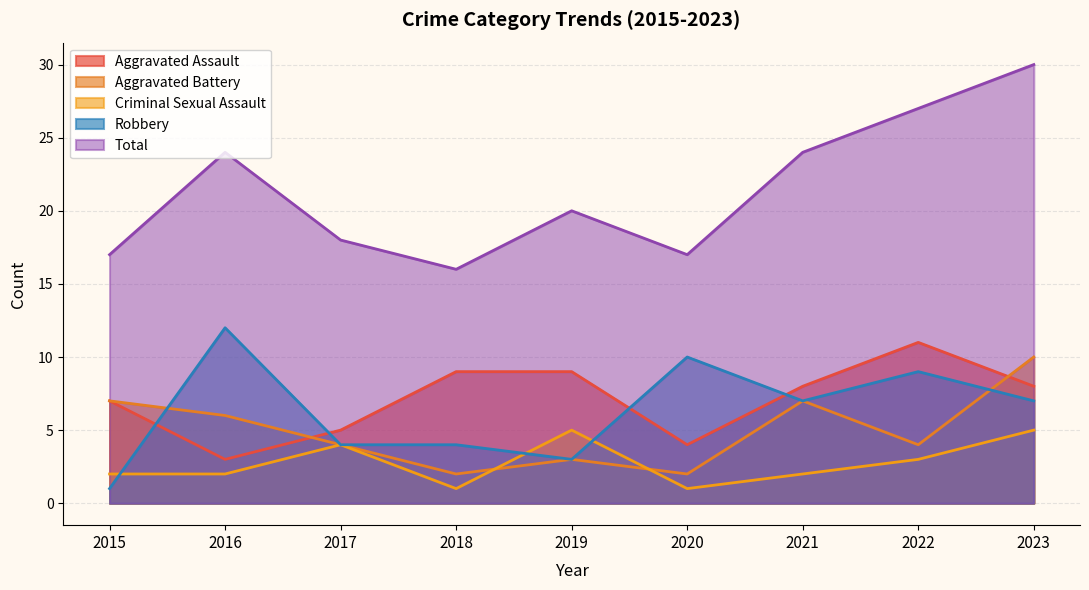

What is the maximum value shown in the chart?

30